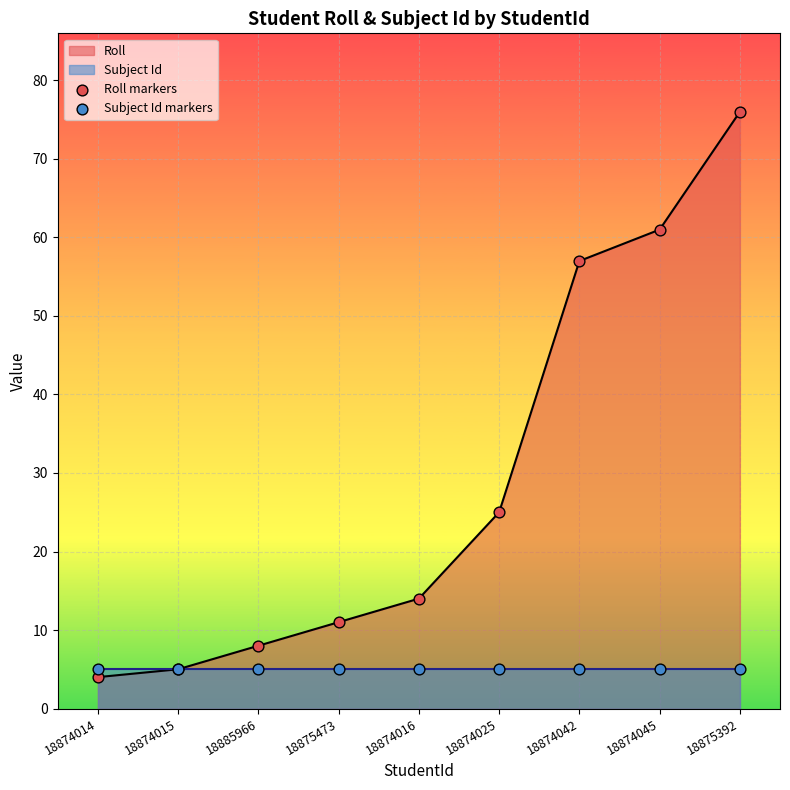

At which category is the sum across all series the highest?

18875392